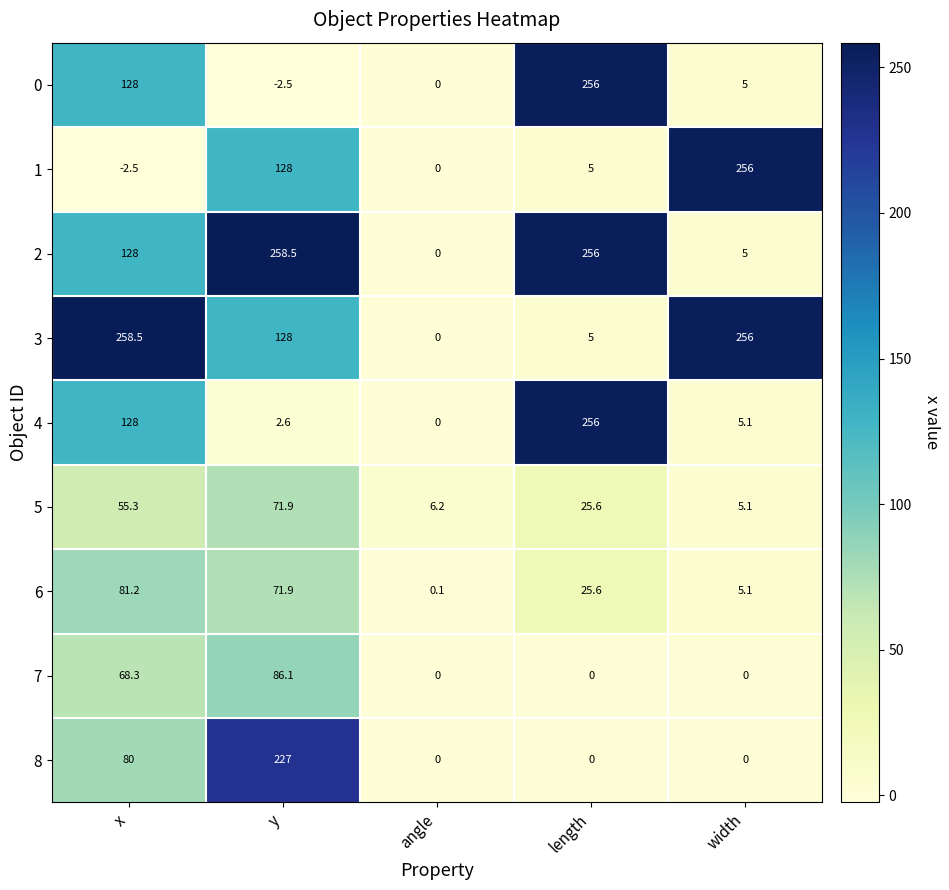

What is the difference between the maximum and minimum values in the 6 series?

81.1